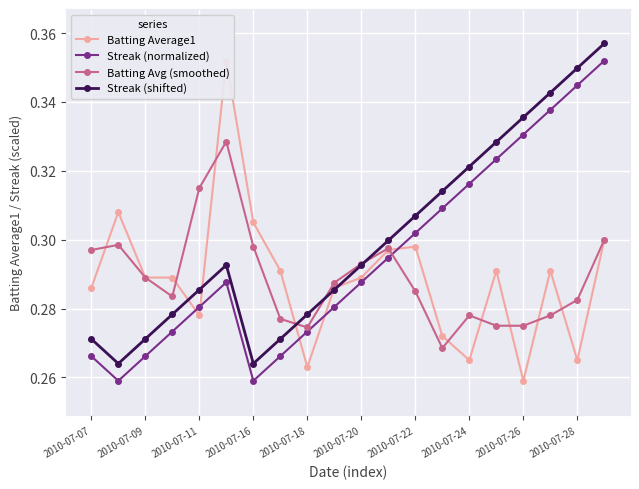

True or false: Streak (normalized) and Streak (shifted) intersect in this chart.

False